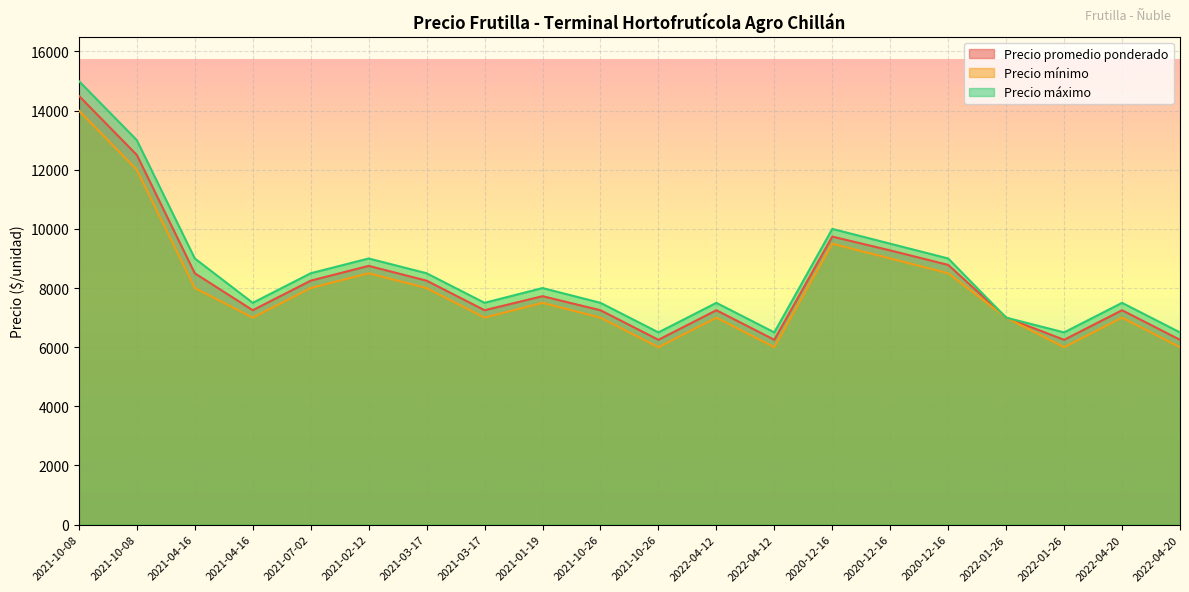

Which label corresponds to the smallest value in the chart?

2021-10-26